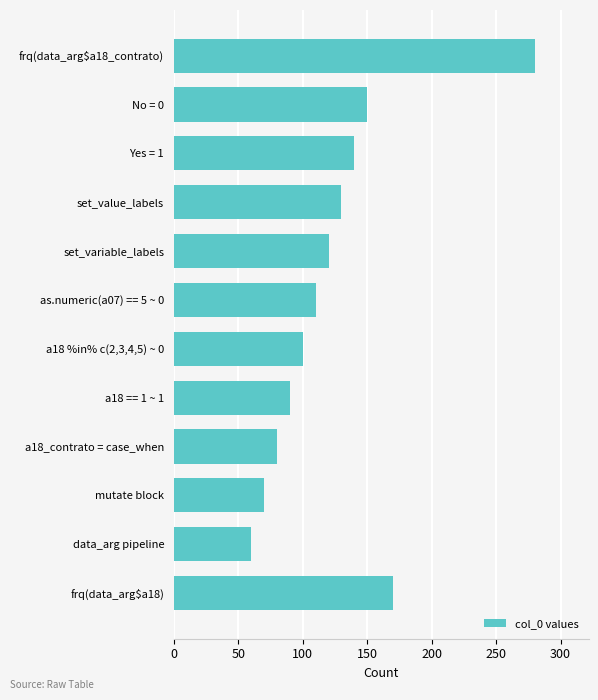

What is the difference between the maximum and second lowest values?

210